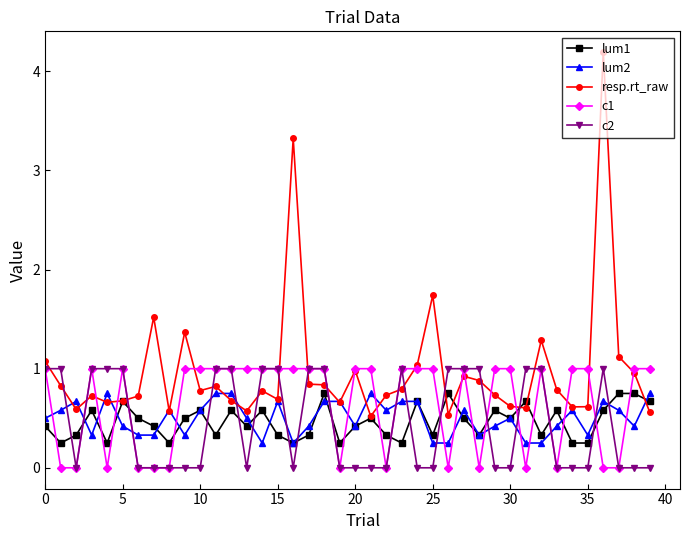

Which series has the widest spread of values?

resp.rt_raw